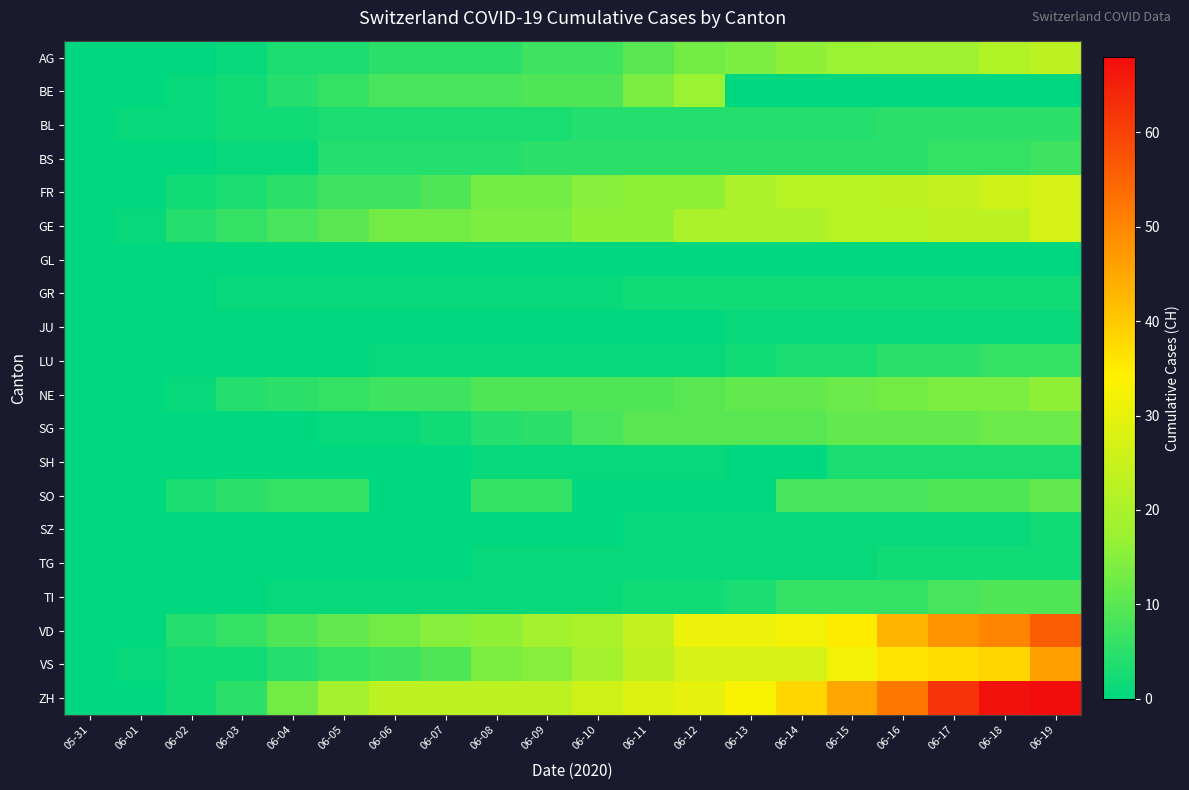

Between 06-03 and 06-14, which series saw the biggest shift?

ZH